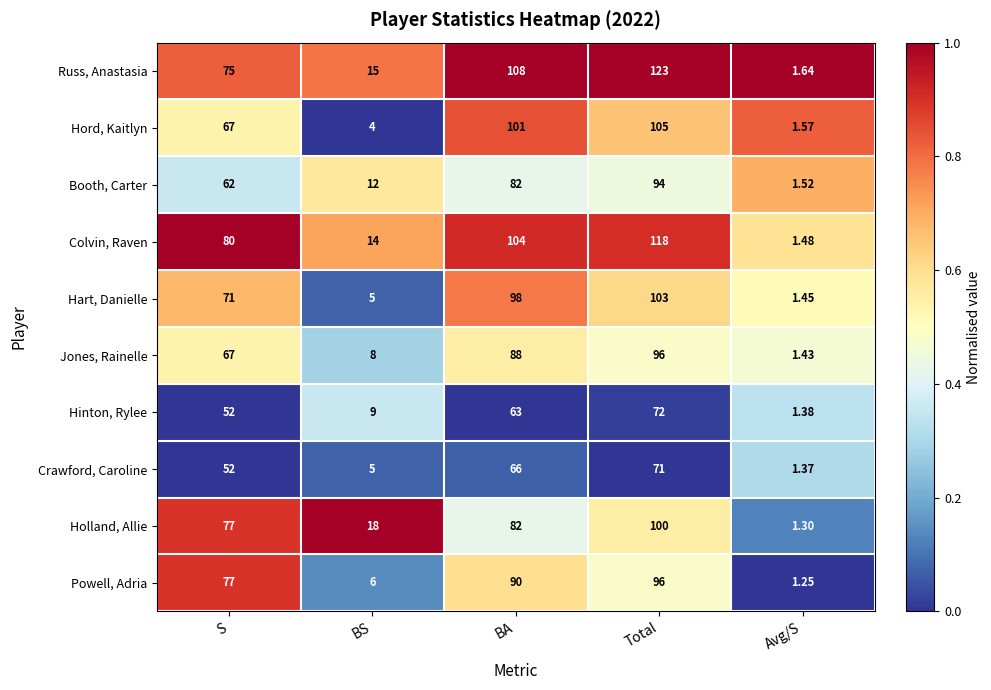

Where is Holland, Allie nearest to the value 50?

S